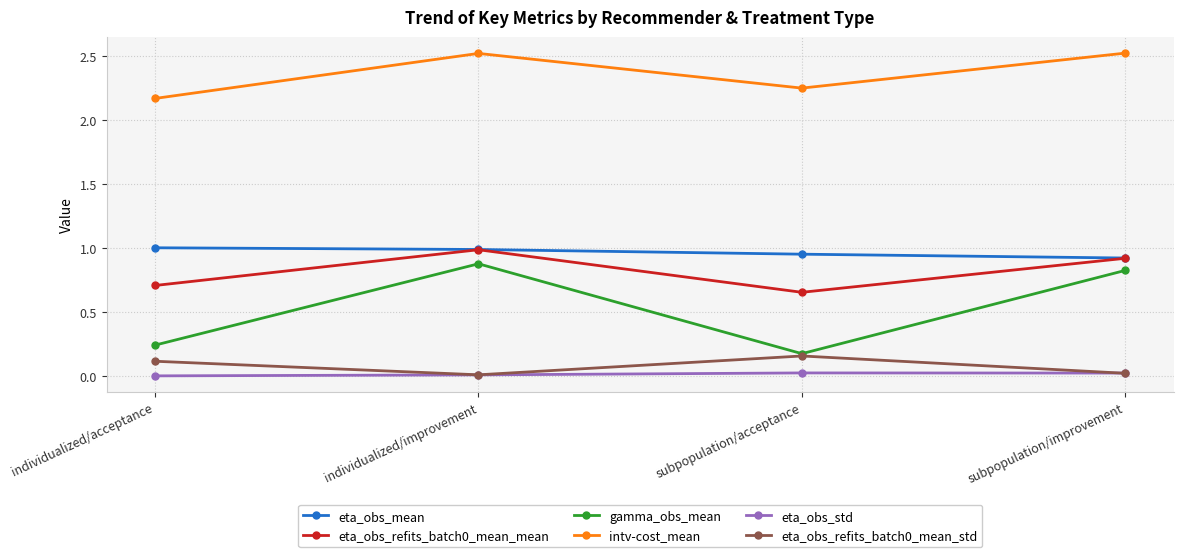

Which series has the largest total across all categories?

intv-cost_mean